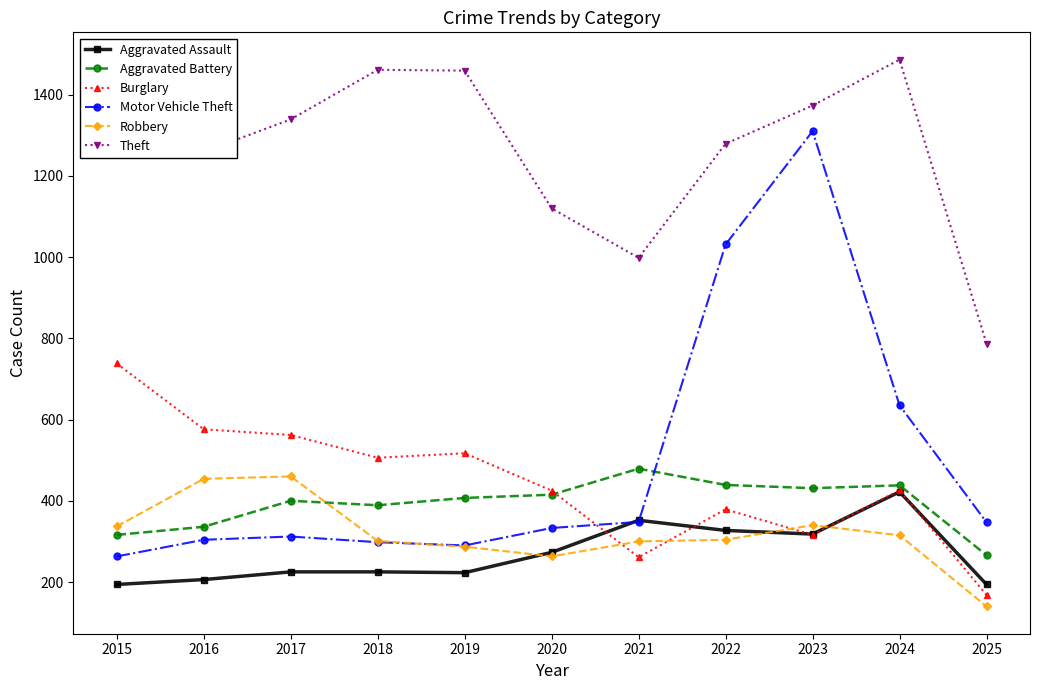

How many categories are shown in the chart?

11